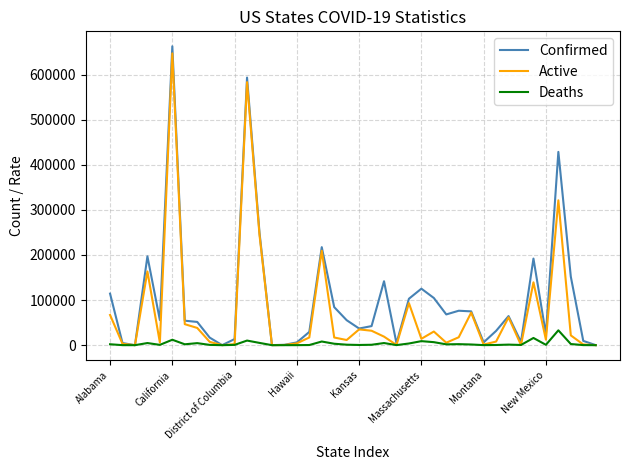

List the series in order of their overall mean, highest first.

Confirmed, Active, Deaths